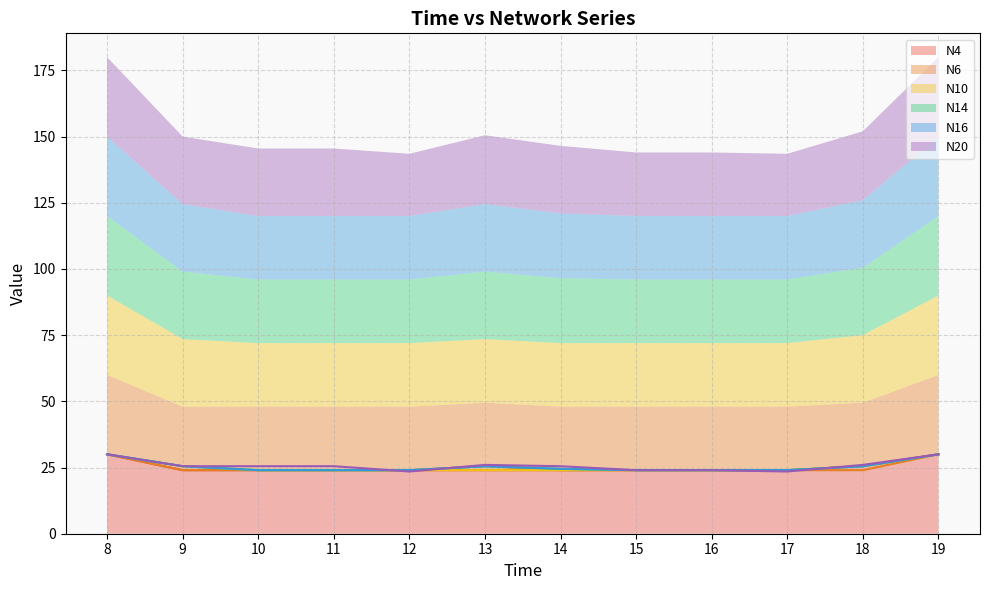

Which has a higher value, 17 or 13?

17